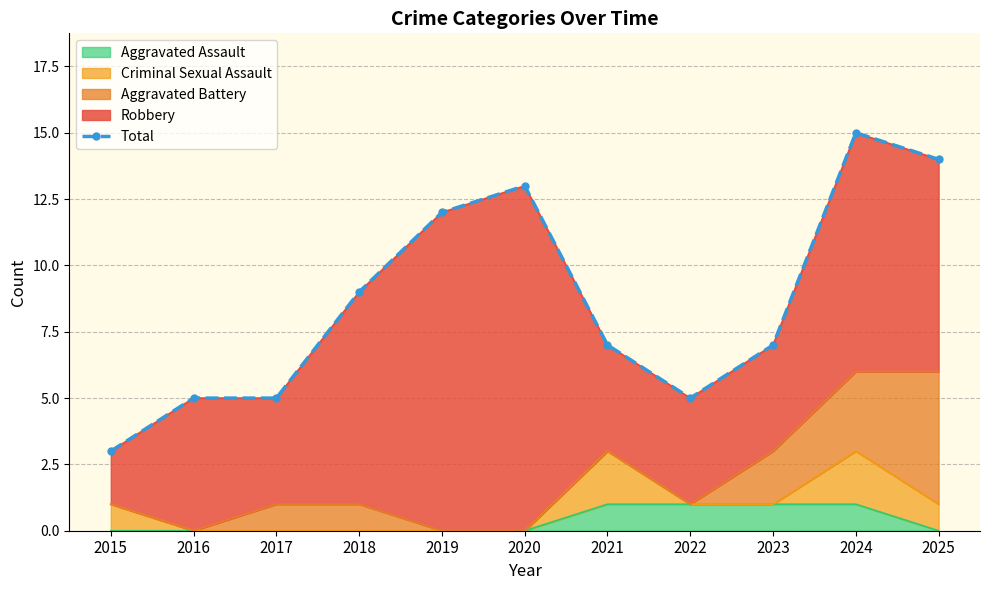

Which has a higher value, 2023 or 2022?

2023